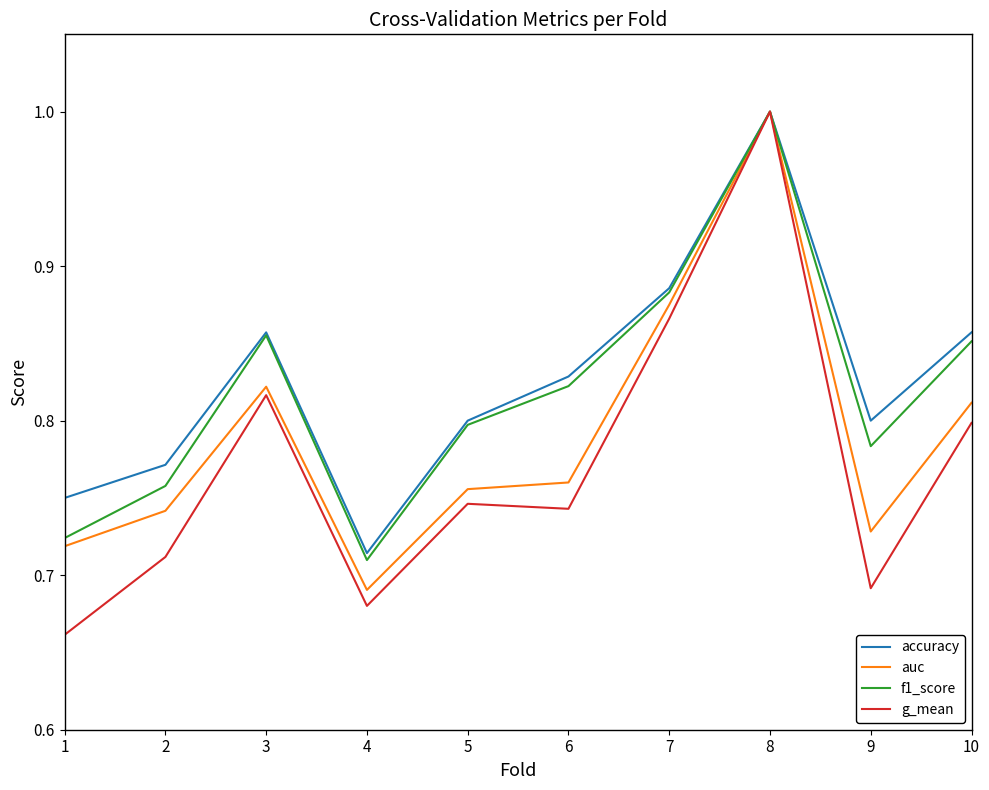

Where is accuracy nearest to the value 0?

4